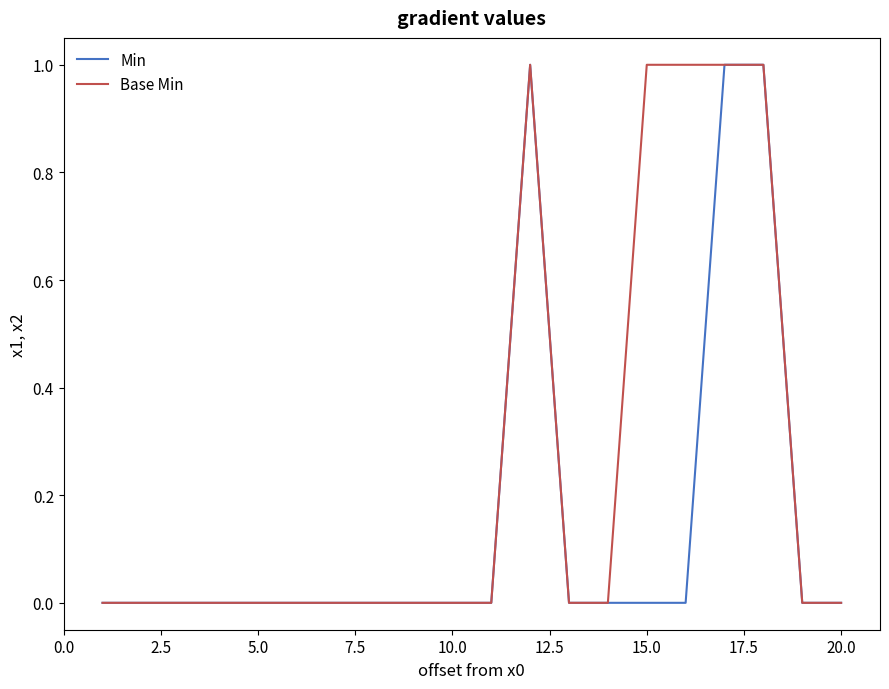

Which series has the largest total across all categories?

Base Min